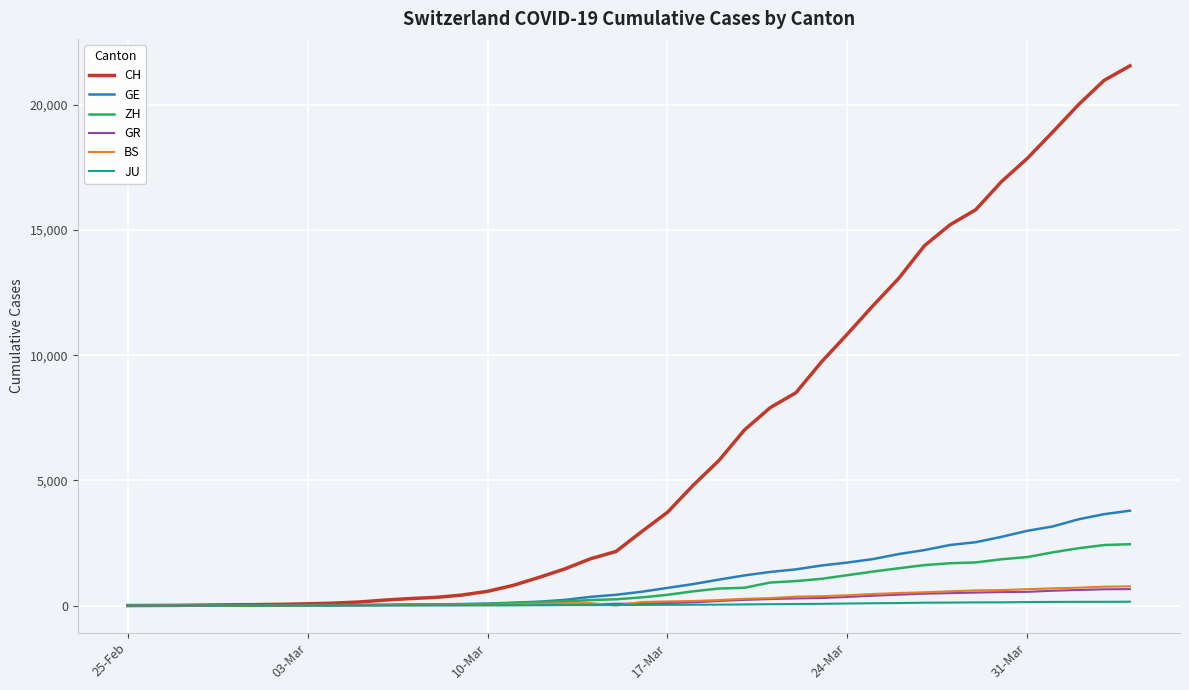

Which series has the largest range (max minus min)?

CH